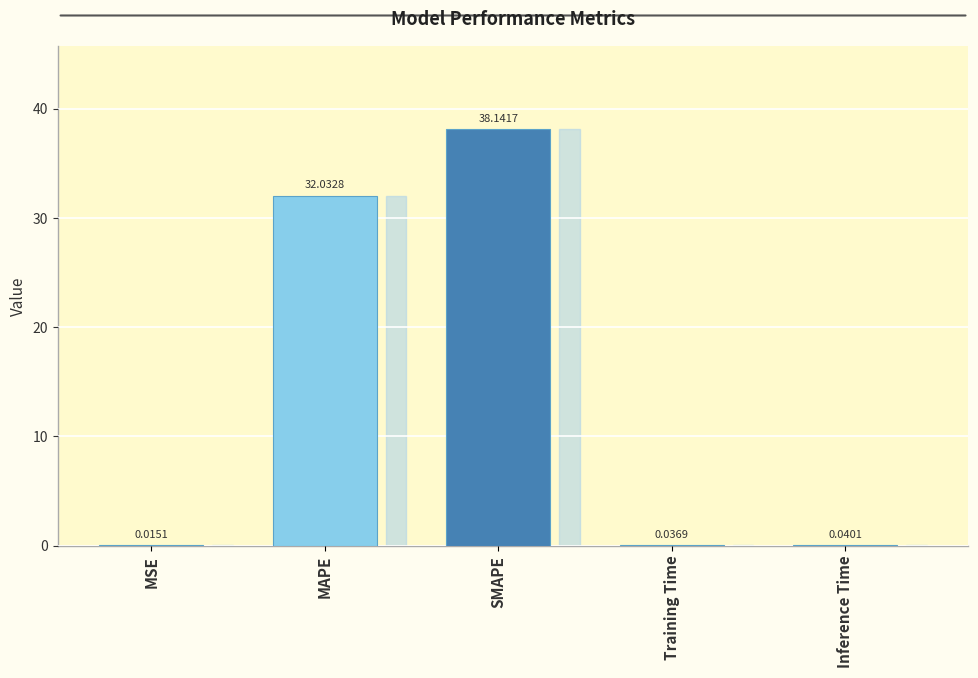

Where is the data nearest to the value 19?

MAPE